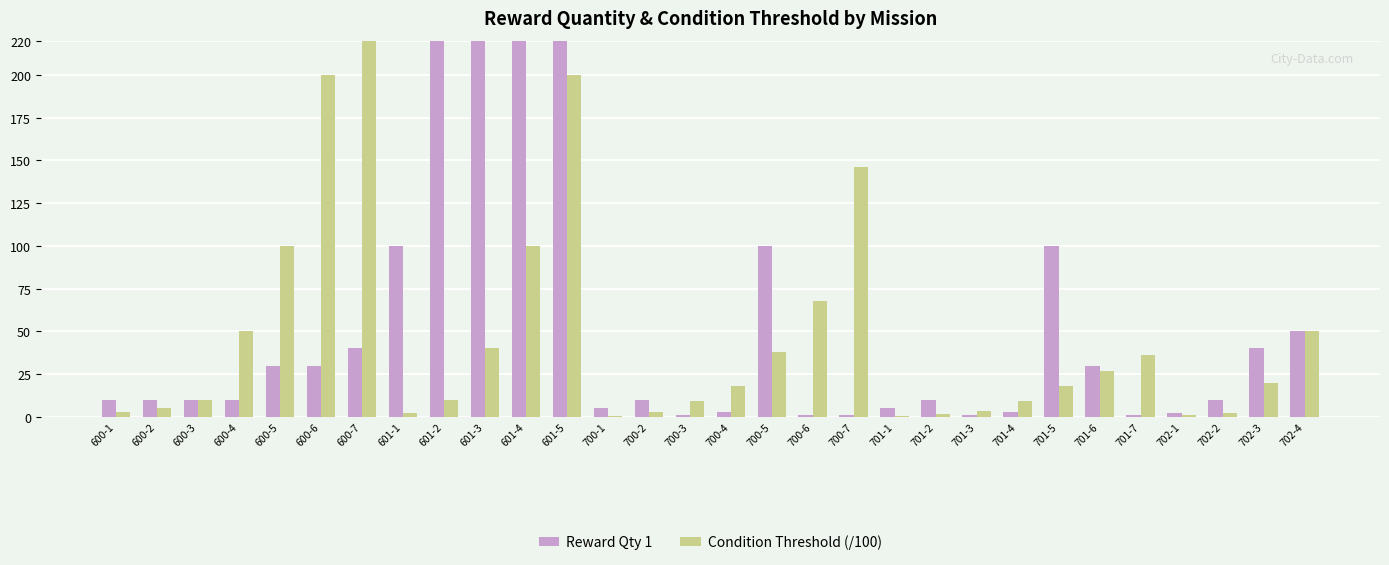

What position from the right is 700-5?

14